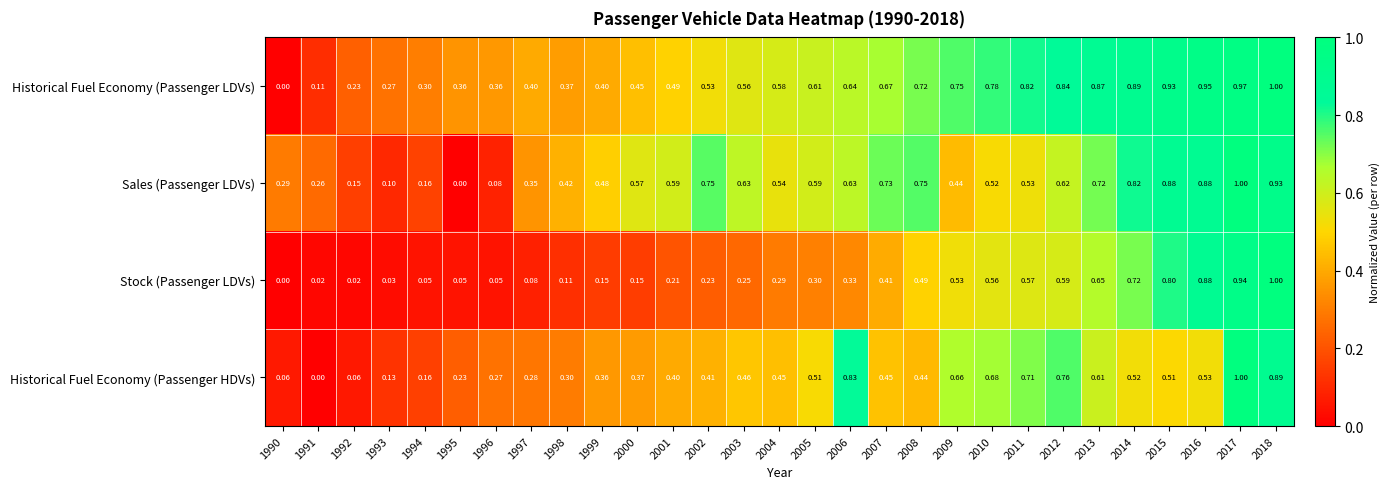

List the series in order of their overall mean, lowest first.

Stock (Passenger LDVs), Historical Fuel Economy (Passenger HDVs), Sales (Passenger LDVs), Historical Fuel Economy (Passenger LDVs)